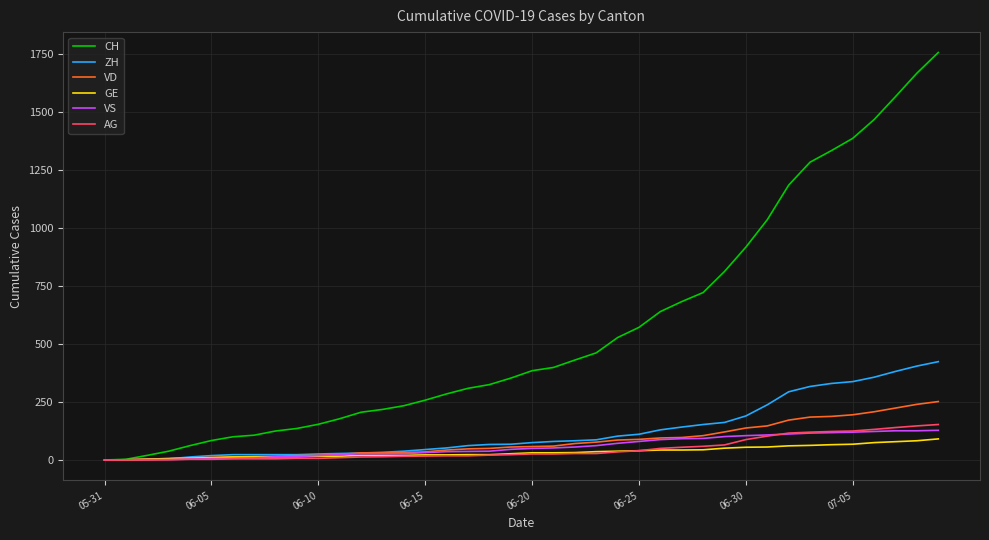

What is the highest value of the ZH series?

424